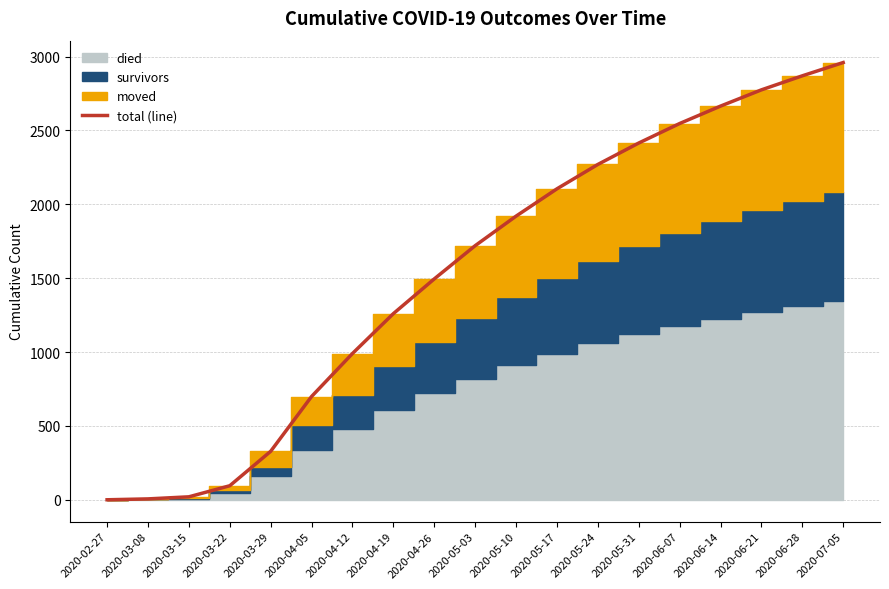

True or false: the data has more than 1 interior local peaks.

False